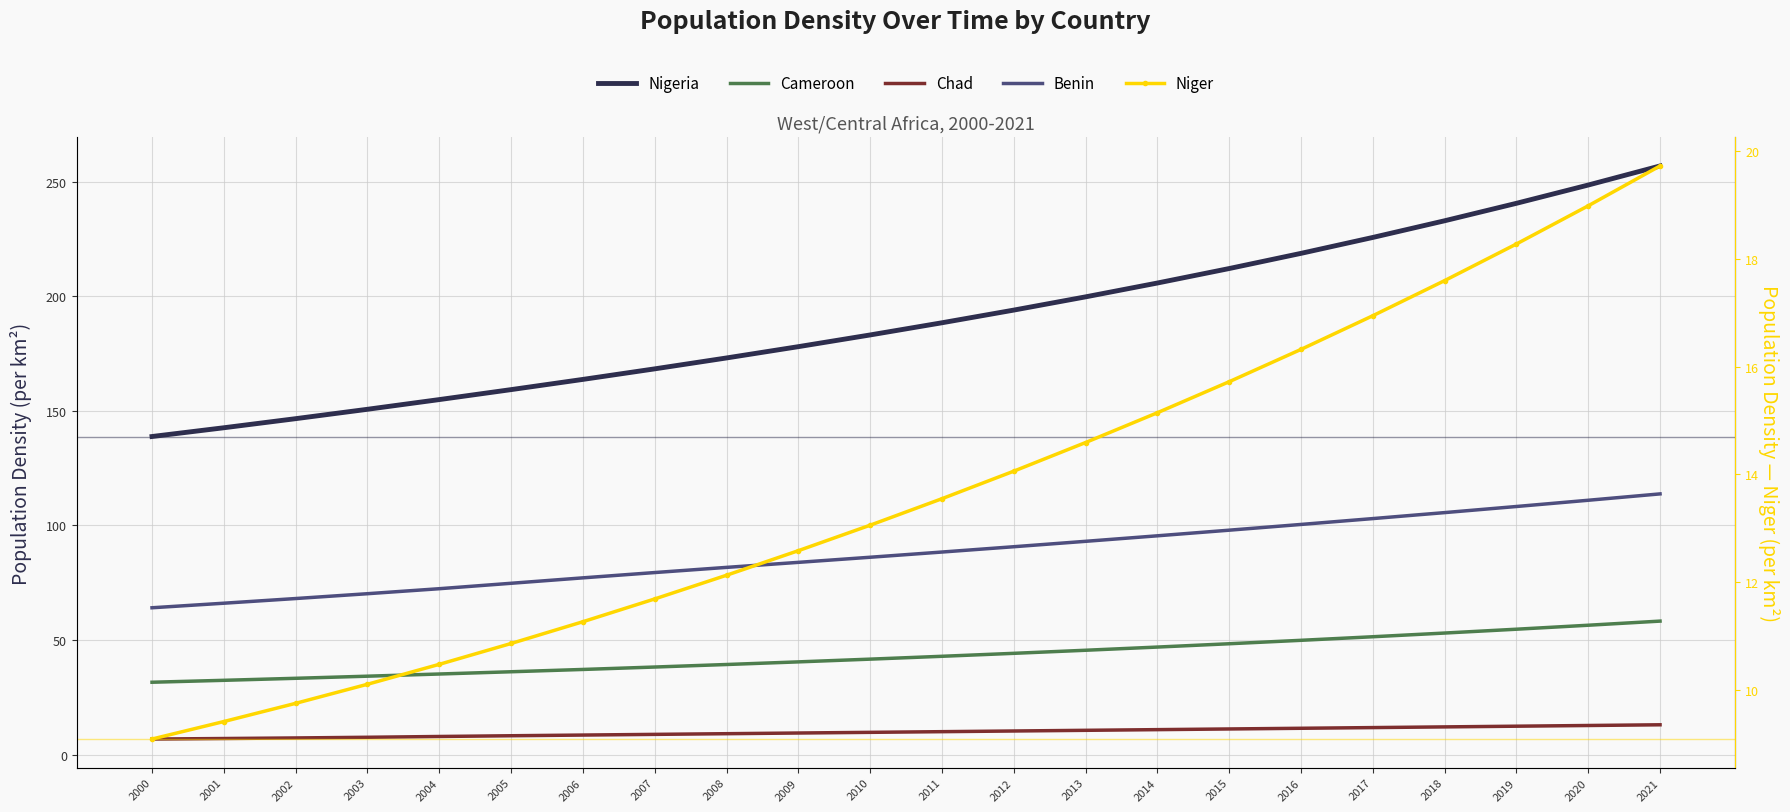

What is the difference between the second highest and second lowest values in the Benin series?

44.9